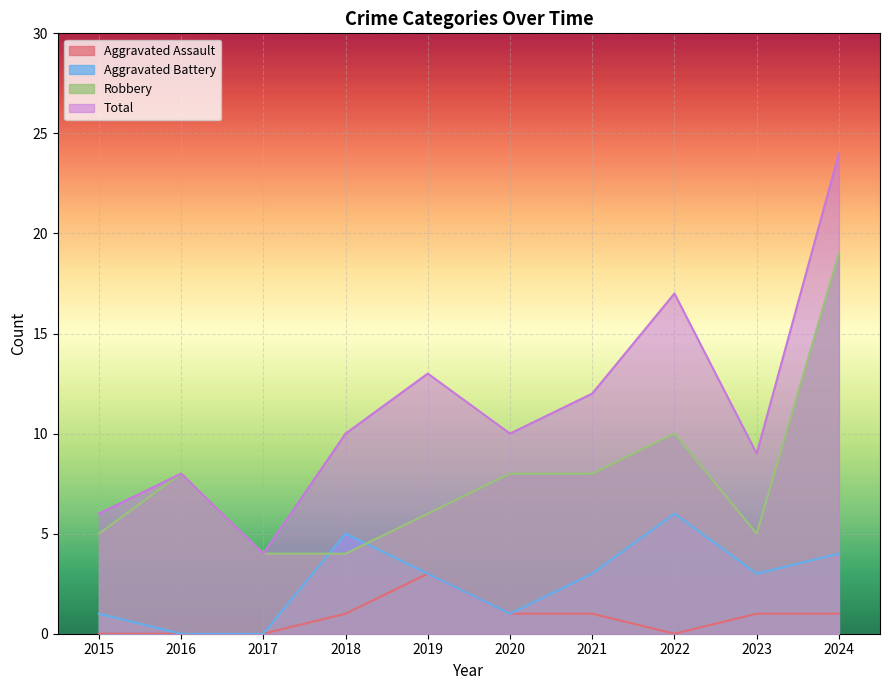

What are all the series names shown in the legend?

Aggravated Assault, Aggravated Battery, Robbery, Total